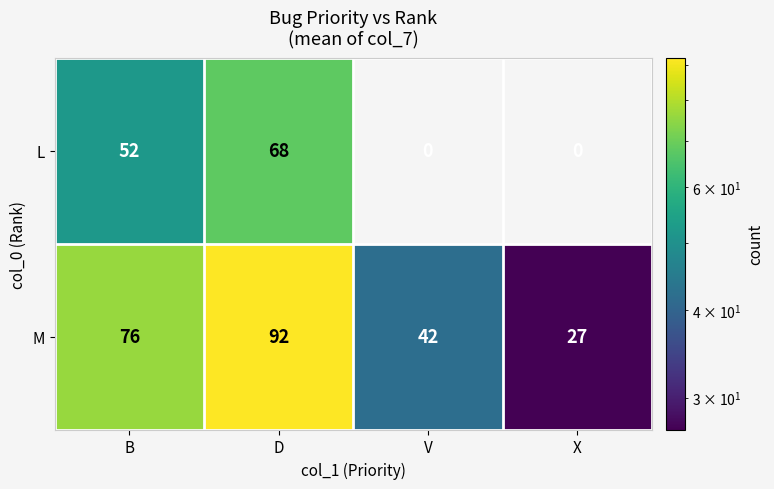

What is the difference between the second highest and second lowest values in the M series?

34